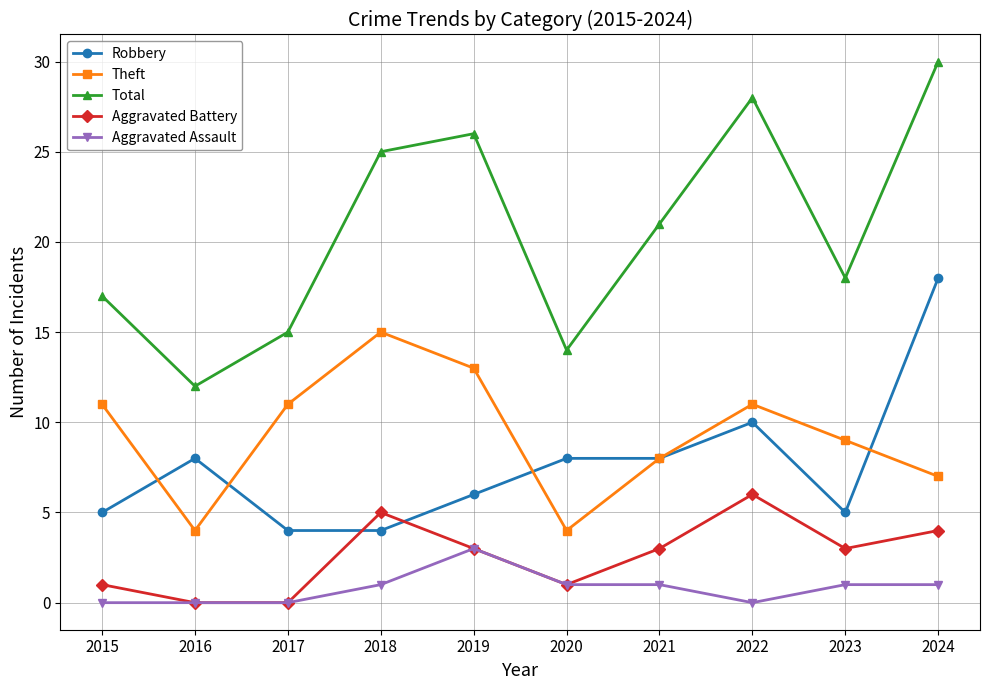

Reading right to left, extract all data points from this chart.

Robbery: 18	5	10	8	8	6	4	4	8	5
Theft: 7	9	11	8	4	13	15	11	4	11
Total: 30	18	28	21	14	26	25	15	12	17
Aggravated Battery: 4	3	6	3	1	3	5	0	0	1
Aggravated Assault: 1	1	0	1	1	3	1	0	0	0